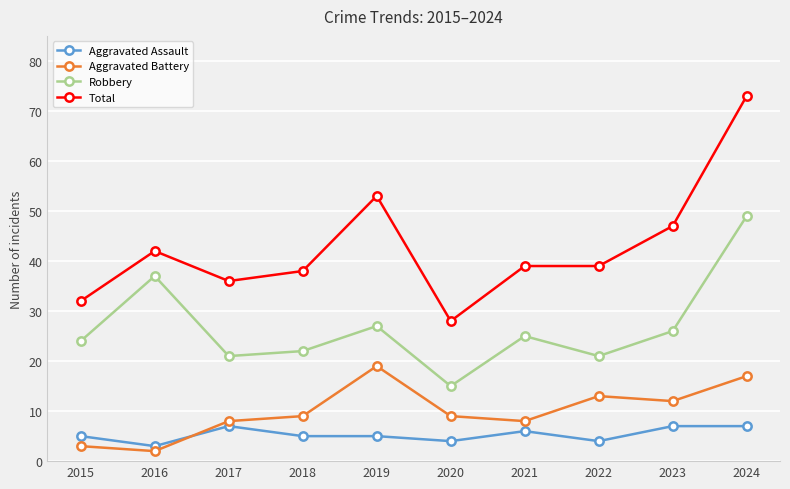

What are all the series names shown in the legend?

Aggravated Assault, Aggravated Battery, Robbery, Total